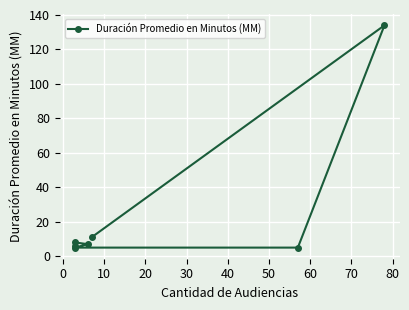

How many data points are less than 7?

3